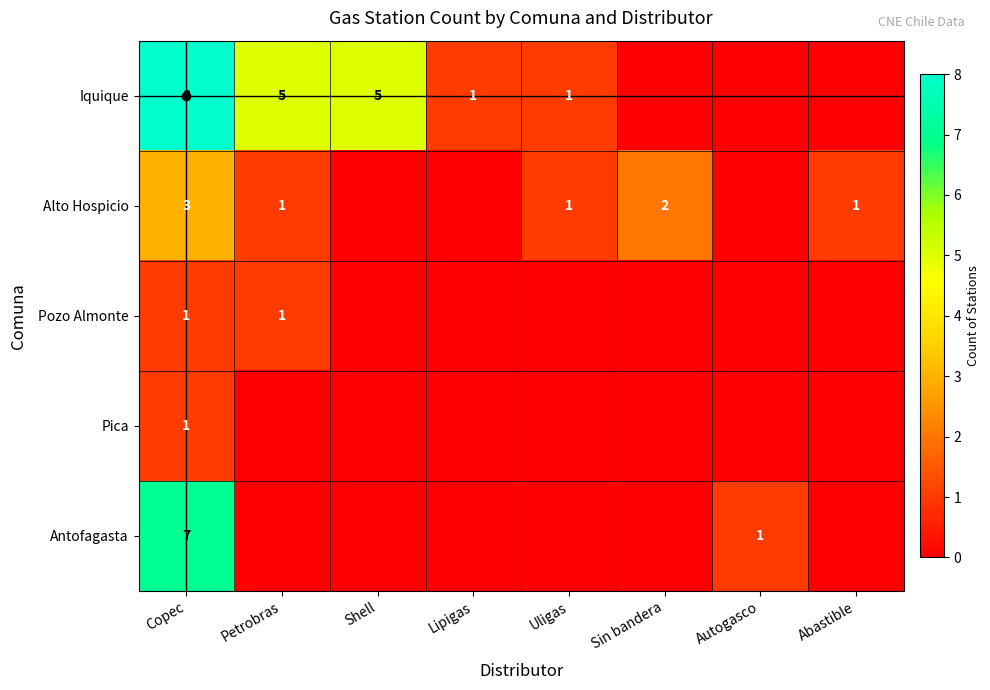

Which has a higher value, Shell or Uligas?

Shell